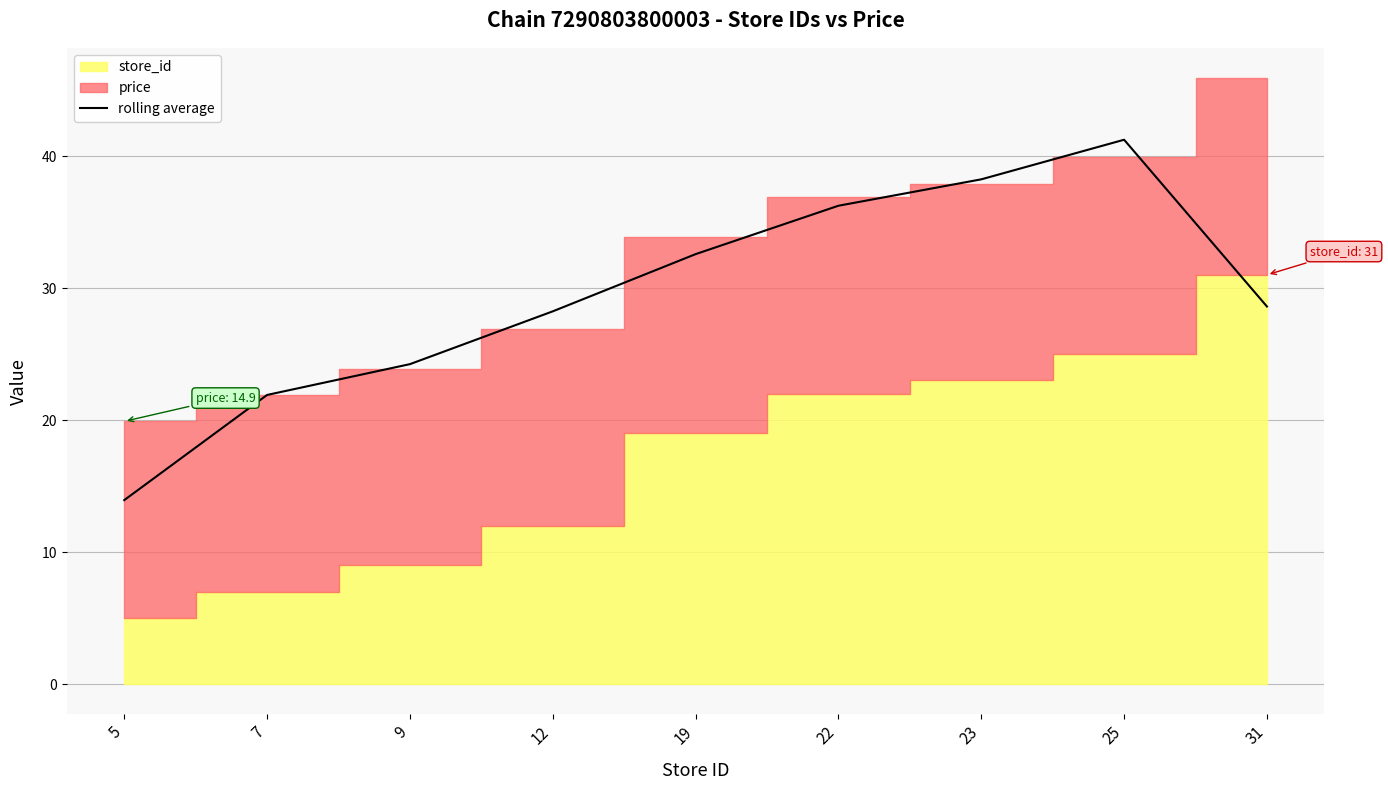

What is the average value?

29.5